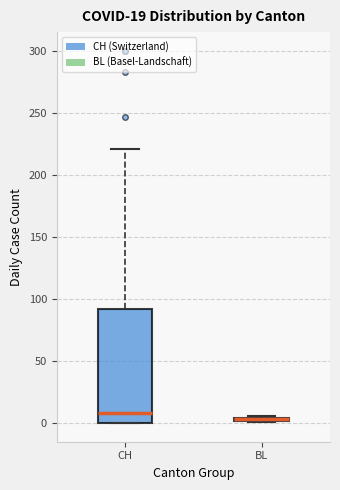

Reading left to right, read every box against the y-axis: the position of its median line, the range the box covers, and the ends of its whiskers. The values are not printed on the chart, so give them approximately, as read against the axis.

CH: median 10, box 0 to 90, whiskers 0 to 220
BL: box collapsed to a line at 5, whiskers 0 to 5